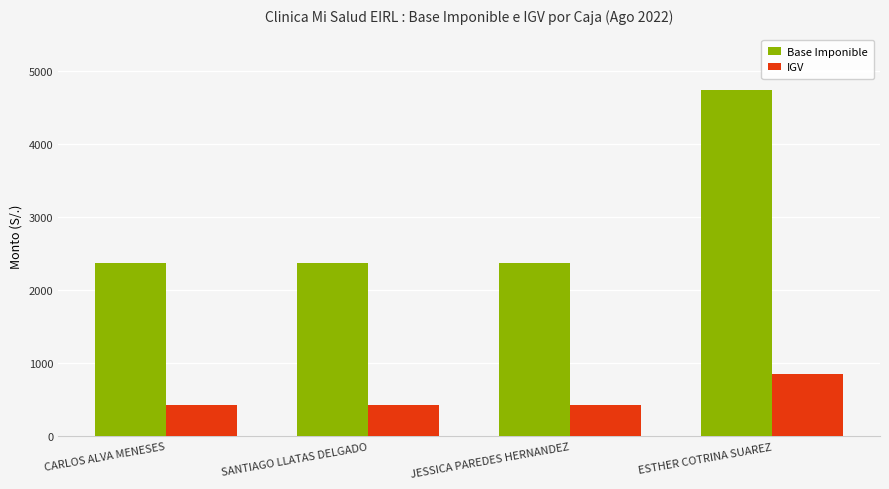

What is the lowest value of the IGV series?

426.7